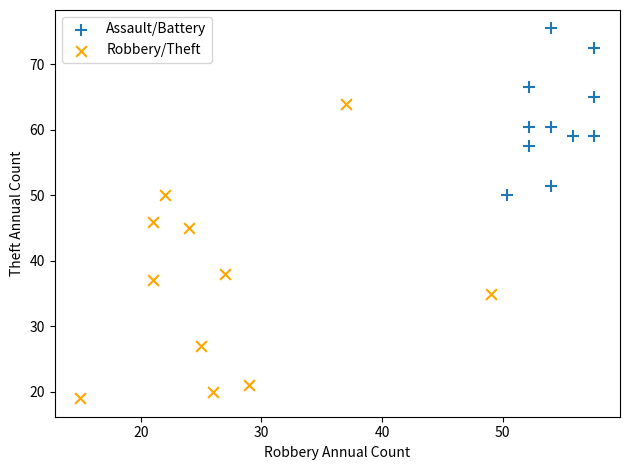

Which series has the widest spread of Y values?

Robbery/Theft